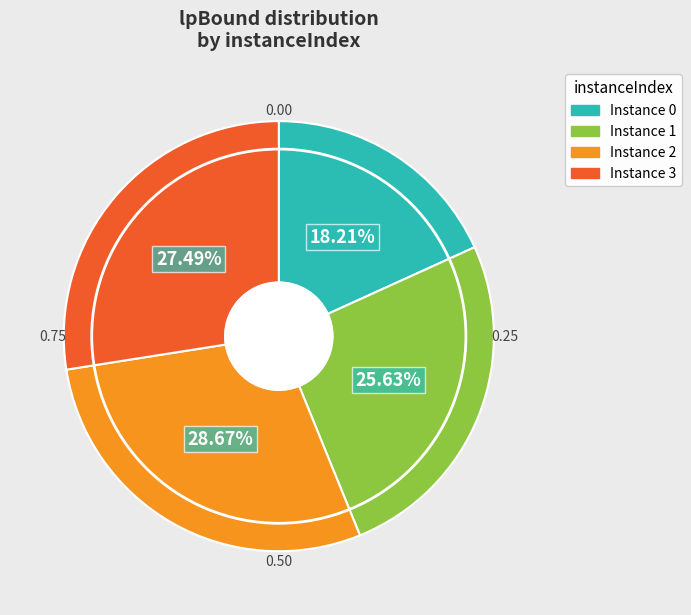

Is there a majority slice in this chart?

No